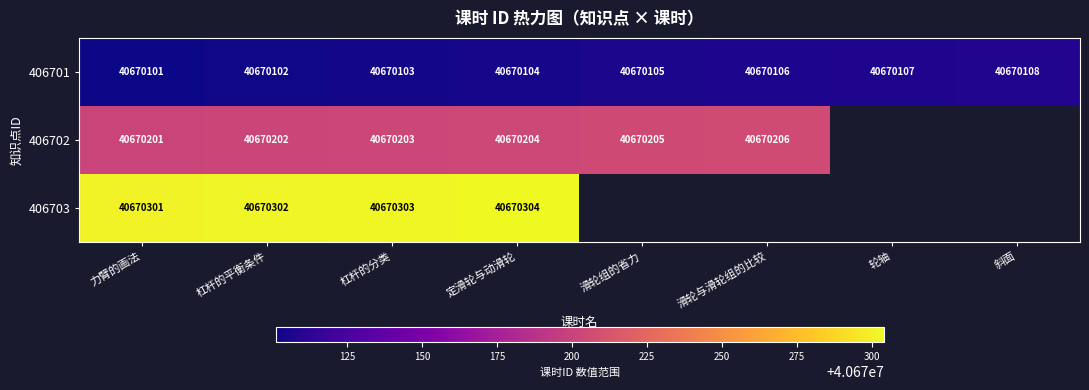

The 406702 series shows 71476480 at 定滑轮与动滑轮. True or false?

False